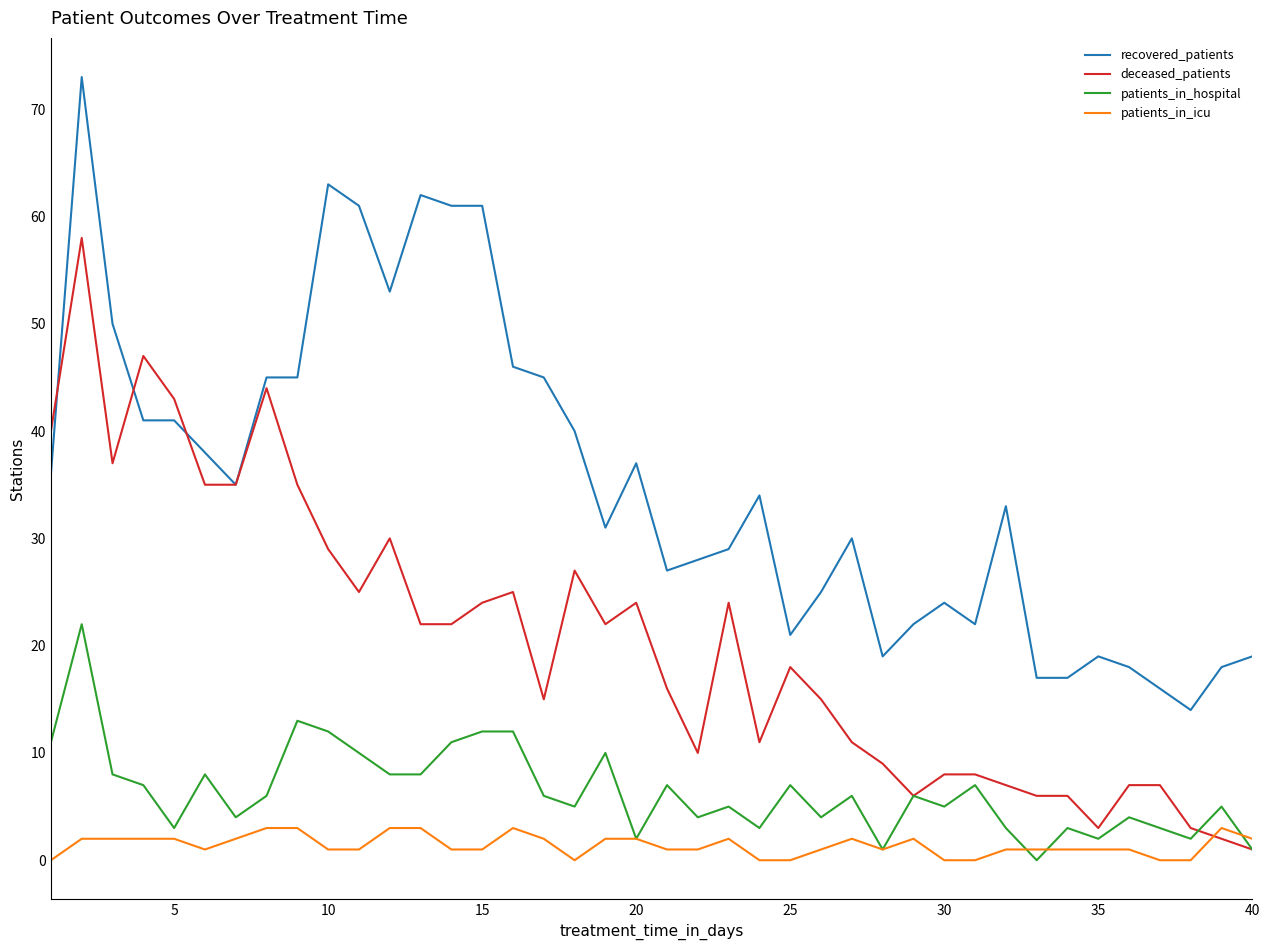

Which series has the largest range (max minus min)?

recovered_patients